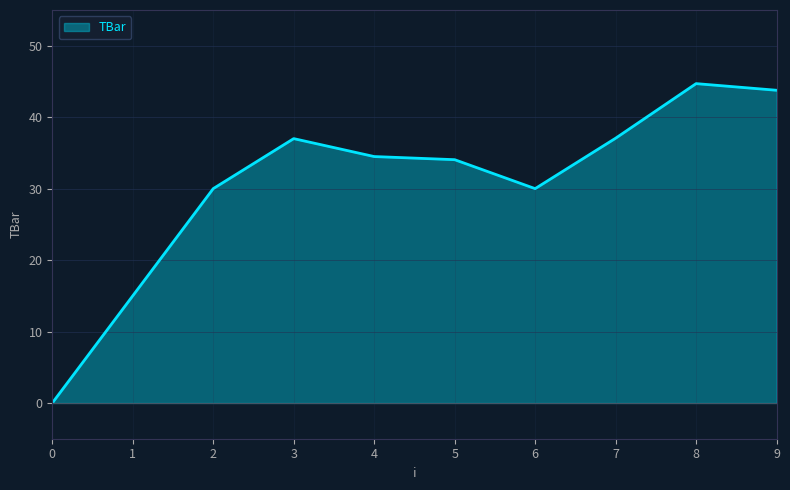

What is the approximate value at 5?

34.1